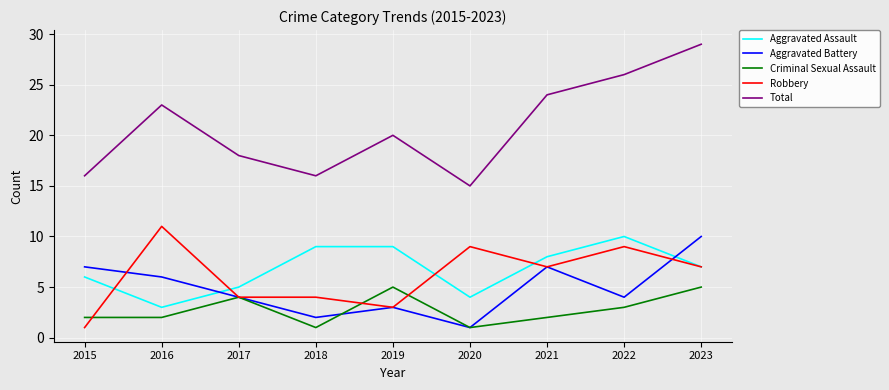

Which series has the largest range (max minus min)?

Total